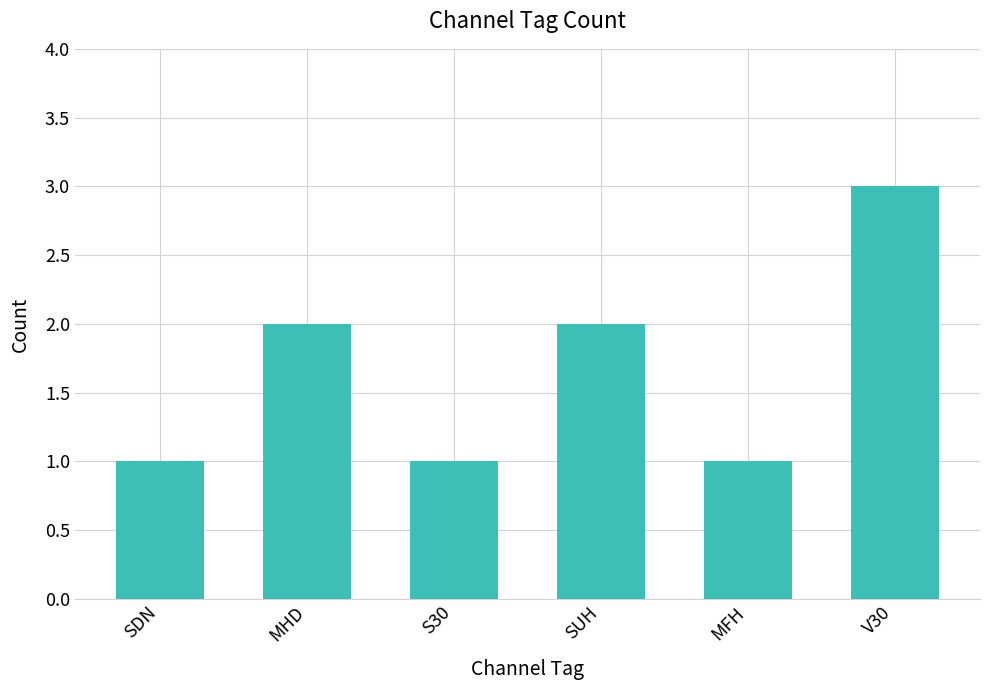

What is the sum of all values?

10